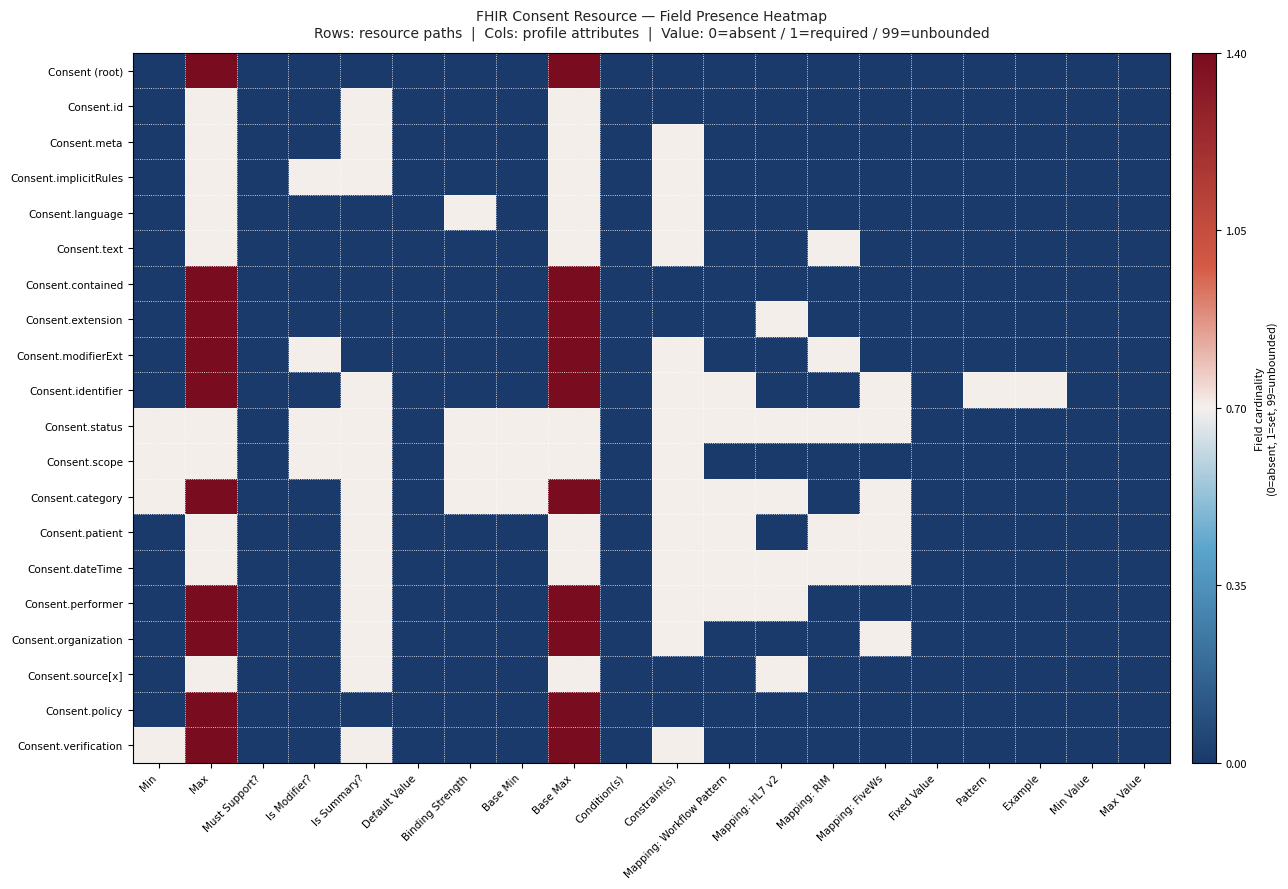

Reading right to left, list all the values displayed in this chart.

Consent (root): Max Value=0.0	Min Value=0.0	Example=0.0	Pattern=0.0	Fixed Value=0.0	Mapping: FiveWs=0.0	Mapping: RIM=0.0	Mapping: HL7 v2=0.0	Mapping: Workflow Pattern=0.0	Constraint(s)=0.0	Condition(s)=0.0	Base Max=1.4	Base Min=0.0	Binding Strength=0.0	Default Value=0.0	Is Summary?=0.0	Is Modifier?=0.0	Must Support?=0.0	Max=1.4	Min=0.0
Consent.id: Max Value=0.0	Min Value=0.0	Example=0.0	Pattern=0.0	Fixed Value=0.0	Mapping: FiveWs=0.0	Mapping: RIM=0.0	Mapping: HL7 v2=0.0	Mapping: Workflow Pattern=0.0	Constraint(s)=0.0	Condition(s)=0.0	Base Max=0.7	Base Min=0.0	Binding Strength=0.0	Default Value=0.0	Is Summary?=0.7	Is Modifier?=0.0	Must Support?=0.0	Max=0.7	Min=0.0
Consent.meta: Max Value=0.0	Min Value=0.0	Example=0.0	Pattern=0.0	Fixed Value=0.0	Mapping: FiveWs=0.0	Mapping: RIM=0.0	Mapping: HL7 v2=0.0	Mapping: Workflow Pattern=0.0	Constraint(s)=0.7	Condition(s)=0.0	Base Max=0.7	Base Min=0.0	Binding Strength=0.0	Default Value=0.0	Is Summary?=0.7	Is Modifier?=0.0	Must Support?=0.0	Max=0.7	Min=0.0
Consent.implicitRules: Max Value=0.0	Min Value=0.0	Example=0.0	Pattern=0.0	Fixed Value=0.0	Mapping: FiveWs=0.0	Mapping: RIM=0.0	Mapping: HL7 v2=0.0	Mapping: Workflow Pattern=0.0	Constraint(s)=0.7	Condition(s)=0.0	Base Max=0.7	Base Min=0.0	Binding Strength=0.0	Default Value=0.0	Is Summary?=0.7	Is Modifier?=0.7	Must Support?=0.0	Max=0.7	Min=0.0
Consent.language: Max Value=0.0	Min Value=0.0	Example=0.0	Pattern=0.0	Fixed Value=0.0	Mapping: FiveWs=0.0	Mapping: RIM=0.0	Mapping: HL7 v2=0.0	Mapping: Workflow Pattern=0.0	Constraint(s)=0.7	Condition(s)=0.0	Base Max=0.7	Base Min=0.0	Binding Strength=0.7	Default Value=0.0	Is Summary?=0.0	Is Modifier?=0.0	Must Support?=0.0	Max=0.7	Min=0.0
Consent.text: Max Value=0.0	Min Value=0.0	Example=0.0	Pattern=0.0	Fixed Value=0.0	Mapping: FiveWs=0.0	Mapping: RIM=0.7	Mapping: HL7 v2=0.0	Mapping: Workflow Pattern=0.0	Constraint(s)=0.7	Condition(s)=0.0	Base Max=0.7	Base Min=0.0	Binding Strength=0.0	Default Value=0.0	Is Summary?=0.0	Is Modifier?=0.0	Must Support?=0.0	Max=0.7	Min=0.0
Consent.contained: Max Value=0.0	Min Value=0.0	Example=0.0	Pattern=0.0	Fixed Value=0.0	Mapping: FiveWs=0.0	Mapping: RIM=0.0	Mapping: HL7 v2=0.0	Mapping: Workflow Pattern=0.0	Constraint(s)=0.0	Condition(s)=0.0	Base Max=1.4	Base Min=0.0	Binding Strength=0.0	Default Value=0.0	Is Summary?=0.0	Is Modifier?=0.0	Must Support?=0.0	Max=1.4	Min=0.0
Consent.extension: Max Value=0.0	Min Value=0.0	Example=0.0	Pattern=0.0	Fixed Value=0.0	Mapping: FiveWs=0.0	Mapping: RIM=0.0	Mapping: HL7 v2=0.7	Mapping: Workflow Pattern=0.0	Constraint(s)=0.0	Condition(s)=0.0	Base Max=1.4	Base Min=0.0	Binding Strength=0.0	Default Value=0.0	Is Summary?=0.0	Is Modifier?=0.0	Must Support?=0.0	Max=1.4	Min=0.0
Consent.modifierExt: Max Value=0.0	Min Value=0.0	Example=0.0	Pattern=0.0	Fixed Value=0.0	Mapping: FiveWs=0.0	Mapping: RIM=0.7	Mapping: HL7 v2=0.0	Mapping: Workflow Pattern=0.0	Constraint(s)=0.7	Condition(s)=0.0	Base Max=1.4	Base Min=0.0	Binding Strength=0.0	Default Value=0.0	Is Summary?=0.0	Is Modifier?=0.7	Must Support?=0.0	Max=1.4	Min=0.0
Consent.identifier: Max Value=0.0	Min Value=0.0	Example=0.7	Pattern=0.7	Fixed Value=0.0	Mapping: FiveWs=0.7	Mapping: RIM=0.0	Mapping: HL7 v2=0.0	Mapping: Workflow Pattern=0.7	Constraint(s)=0.7	Condition(s)=0.0	Base Max=1.4	Base Min=0.0	Binding Strength=0.0	Default Value=0.0	Is Summary?=0.7	Is Modifier?=0.0	Must Support?=0.0	Max=1.4	Min=0.0
Consent.status: Max Value=0.0	Min Value=0.0	Example=0.0	Pattern=0.0	Fixed Value=0.0	Mapping: FiveWs=0.7	Mapping: RIM=0.7	Mapping: HL7 v2=0.7	Mapping: Workflow Pattern=0.7	Constraint(s)=0.7	Condition(s)=0.0	Base Max=0.7	Base Min=0.7	Binding Strength=0.7	Default Value=0.0	Is Summary?=0.7	Is Modifier?=0.7	Must Support?=0.0	Max=0.7	Min=0.7
Consent.scope: Max Value=0.0	Min Value=0.0	Example=0.0	Pattern=0.0	Fixed Value=0.0	Mapping: FiveWs=0.0	Mapping: RIM=0.0	Mapping: HL7 v2=0.0	Mapping: Workflow Pattern=0.0	Constraint(s)=0.7	Condition(s)=0.0	Base Max=0.7	Base Min=0.7	Binding Strength=0.7	Default Value=0.0	Is Summary?=0.7	Is Modifier?=0.7	Must Support?=0.0	Max=0.7	Min=0.7
Consent.category: Max Value=0.0	Min Value=0.0	Example=0.0	Pattern=0.0	Fixed Value=0.0	Mapping: FiveWs=0.7	Mapping: RIM=0.0	Mapping: HL7 v2=0.7	Mapping: Workflow Pattern=0.7	Constraint(s)=0.7	Condition(s)=0.0	Base Max=1.4	Base Min=0.7	Binding Strength=0.7	Default Value=0.0	Is Summary?=0.7	Is Modifier?=0.0	Must Support?=0.0	Max=1.4	Min=0.7
Consent.patient: Max Value=0.0	Min Value=0.0	Example=0.0	Pattern=0.0	Fixed Value=0.0	Mapping: FiveWs=0.7	Mapping: RIM=0.7	Mapping: HL7 v2=0.0	Mapping: Workflow Pattern=0.7	Constraint(s)=0.7	Condition(s)=0.0	Base Max=0.7	Base Min=0.0	Binding Strength=0.0	Default Value=0.0	Is Summary?=0.7	Is Modifier?=0.0	Must Support?=0.0	Max=0.7	Min=0.0
Consent.dateTime: Max Value=0.0	Min Value=0.0	Example=0.0	Pattern=0.0	Fixed Value=0.0	Mapping: FiveWs=0.7	Mapping: RIM=0.7	Mapping: HL7 v2=0.7	Mapping: Workflow Pattern=0.7	Constraint(s)=0.7	Condition(s)=0.0	Base Max=0.7	Base Min=0.0	Binding Strength=0.0	Default Value=0.0	Is Summary?=0.7	Is Modifier?=0.0	Must Support?=0.0	Max=0.7	Min=0.0
Consent.performer: Max Value=0.0	Min Value=0.0	Example=0.0	Pattern=0.0	Fixed Value=0.0	Mapping: FiveWs=0.0	Mapping: RIM=0.0	Mapping: HL7 v2=0.7	Mapping: Workflow Pattern=0.7	Constraint(s)=0.7	Condition(s)=0.0	Base Max=1.4	Base Min=0.0	Binding Strength=0.0	Default Value=0.0	Is Summary?=0.7	Is Modifier?=0.0	Must Support?=0.0	Max=1.4	Min=0.0
Consent.organization: Max Value=0.0	Min Value=0.0	Example=0.0	Pattern=0.0	Fixed Value=0.0	Mapping: FiveWs=0.7	Mapping: RIM=0.0	Mapping: HL7 v2=0.0	Mapping: Workflow Pattern=0.0	Constraint(s)=0.7	Condition(s)=0.0	Base Max=1.4	Base Min=0.0	Binding Strength=0.0	Default Value=0.0	Is Summary?=0.7	Is Modifier?=0.0	Must Support?=0.0	Max=1.4	Min=0.0
Consent.source[x]: Max Value=0.0	Min Value=0.0	Example=0.0	Pattern=0.0	Fixed Value=0.0	Mapping: FiveWs=0.0	Mapping: RIM=0.0	Mapping: HL7 v2=0.7	Mapping: Workflow Pattern=0.0	Constraint(s)=0.0	Condition(s)=0.0	Base Max=0.7	Base Min=0.0	Binding Strength=0.0	Default Value=0.0	Is Summary?=0.7	Is Modifier?=0.0	Must Support?=0.0	Max=0.7	Min=0.0
Consent.policy: Max Value=0.0	Min Value=0.0	Example=0.0	Pattern=0.0	Fixed Value=0.0	Mapping: FiveWs=0.0	Mapping: RIM=0.0	Mapping: HL7 v2=0.0	Mapping: Workflow Pattern=0.0	Constraint(s)=0.0	Condition(s)=0.0	Base Max=1.4	Base Min=0.0	Binding Strength=0.0	Default Value=0.0	Is Summary?=0.0	Is Modifier?=0.0	Must Support?=0.0	Max=1.4	Min=0.0
Consent.verification: Max Value=0.0	Min Value=0.0	Example=0.0	Pattern=0.0	Fixed Value=0.0	Mapping: FiveWs=0.0	Mapping: RIM=0.0	Mapping: HL7 v2=0.0	Mapping: Workflow Pattern=0.0	Constraint(s)=0.7	Condition(s)=0.0	Base Max=1.4	Base Min=0.0	Binding Strength=0.0	Default Value=0.0	Is Summary?=0.7	Is Modifier?=0.0	Must Support?=0.0	Max=1.4	Min=0.7